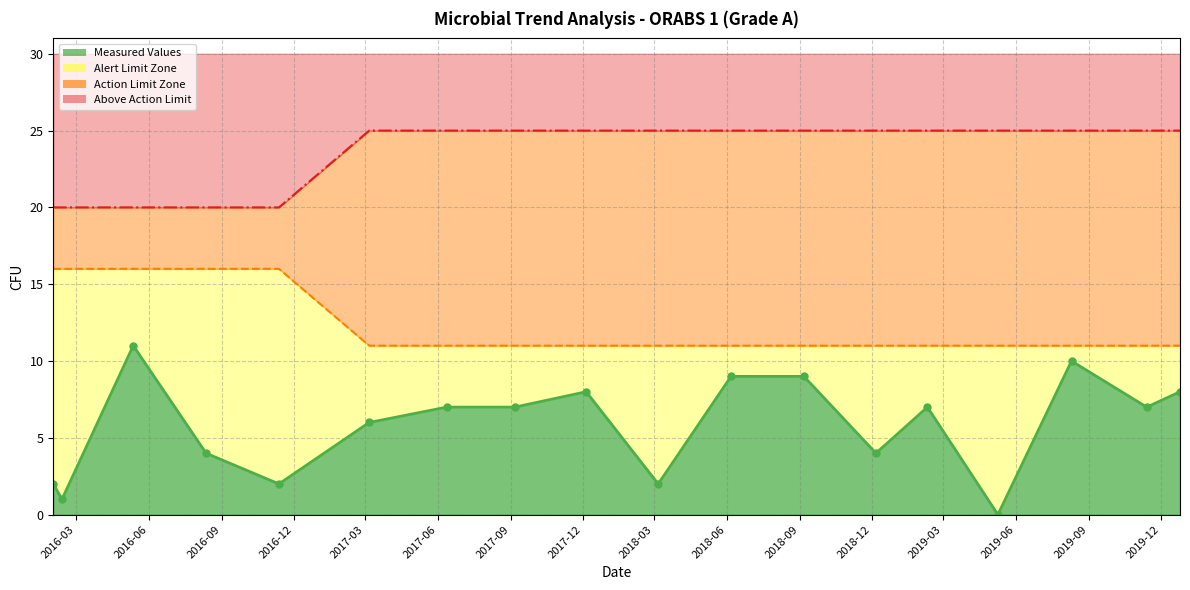

True or false: Measured Values and Action Limit intersect in this chart.

False